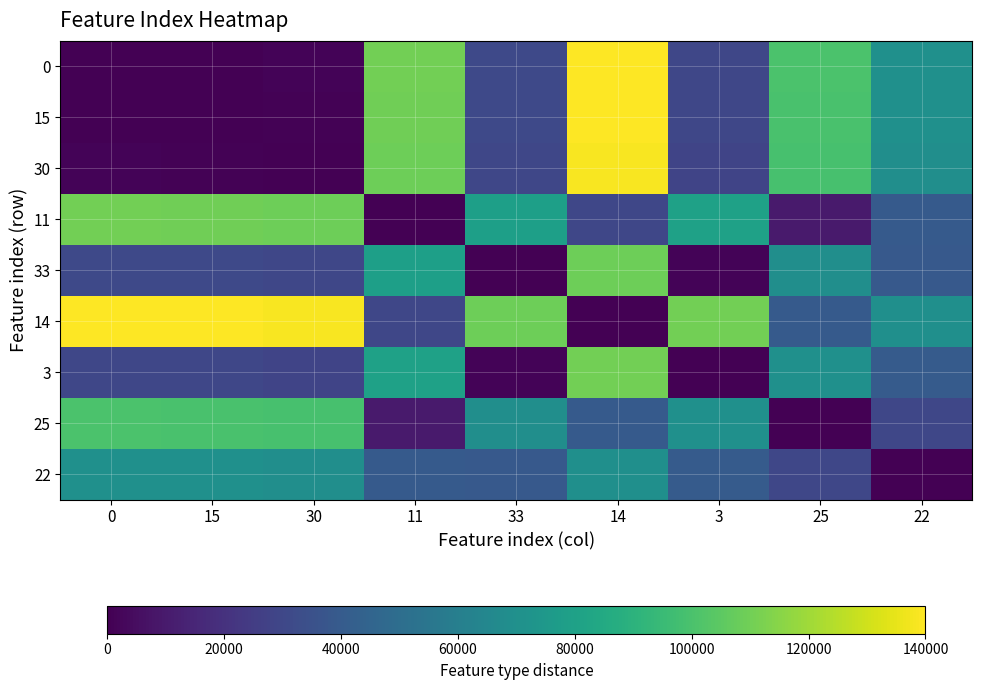

At 3, list the series in order from smallest to largest.

3, 33, 30, 15, 0, 22, 25, 11, 14